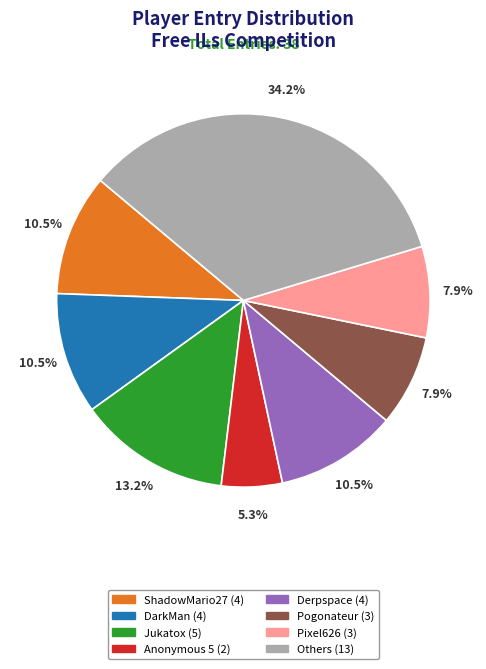

Does any single category account for the majority?

No